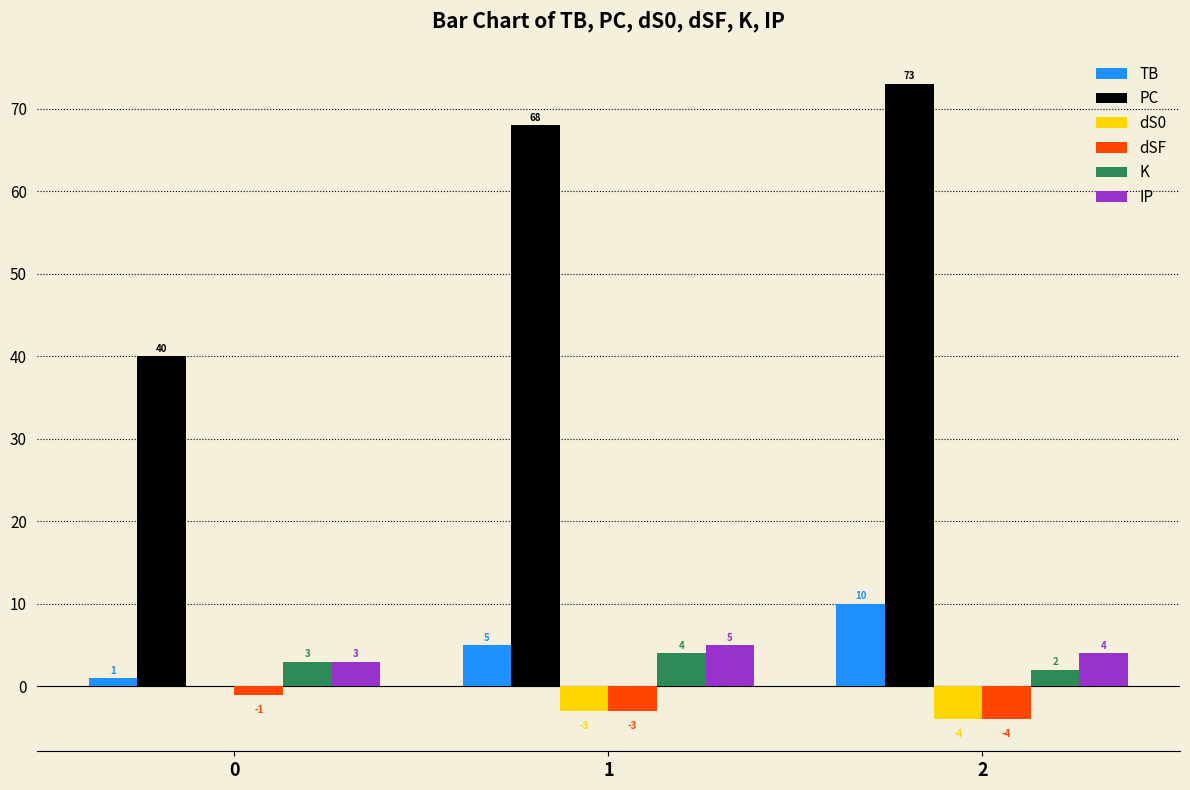

Is it true that dSF equals -4 at 2?

True